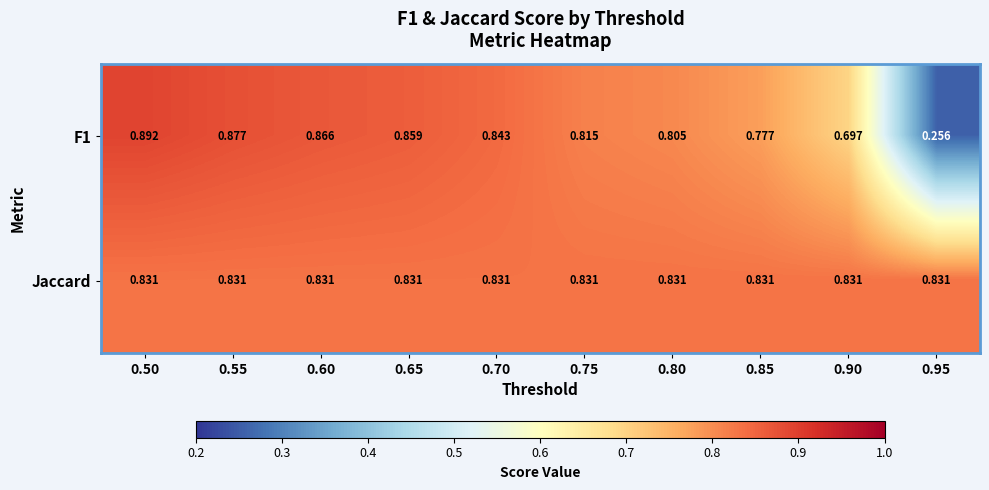

Which series has the largest total across all categories?

Jaccard